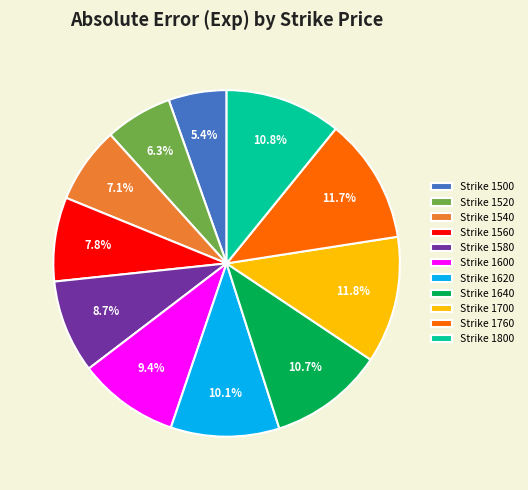

Is there any slice that represents more than half of the pie?

No